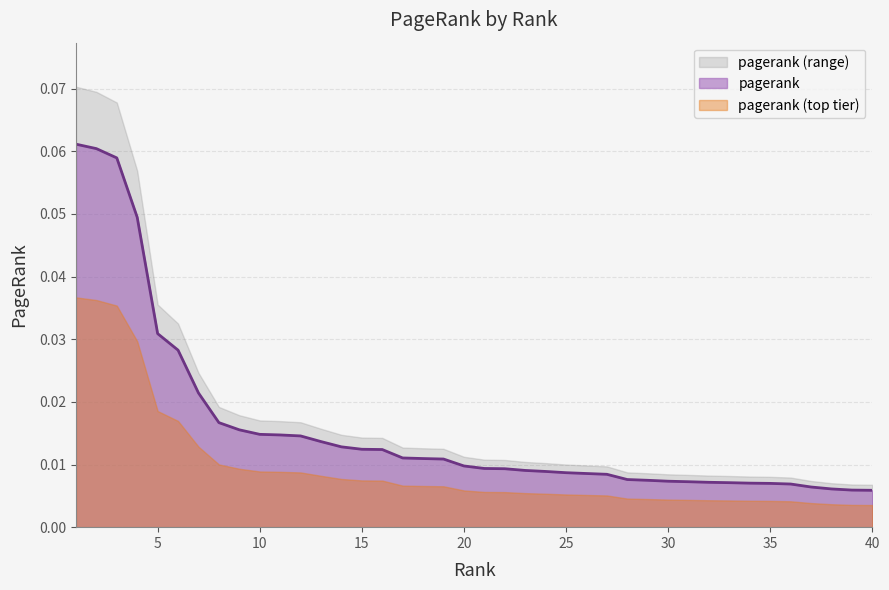

How many categories are shown in the chart?

40